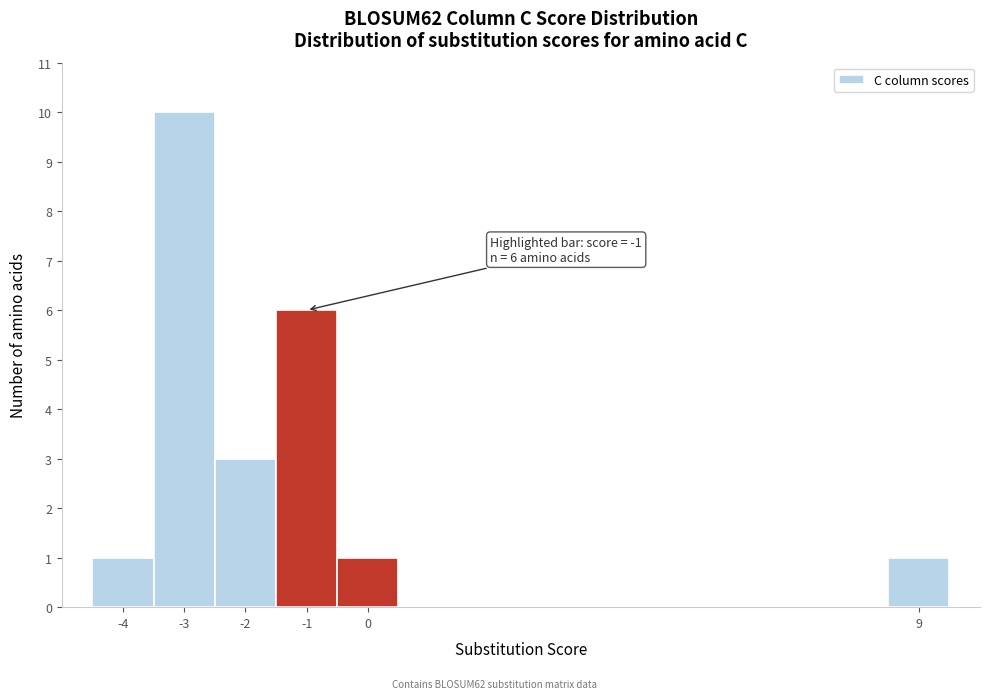

Which range on the x-axis has the tallest bar?

-3.5 to -2.5